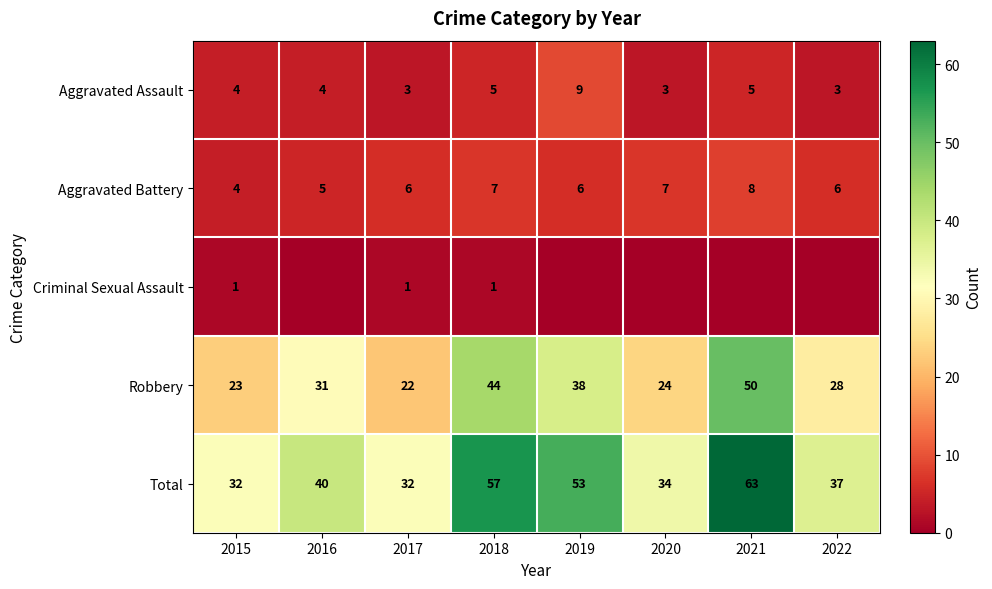

At 2017, list the series in order from largest to smallest.

Total, Robbery, Aggravated Battery, Aggravated Assault, Criminal Sexual Assault